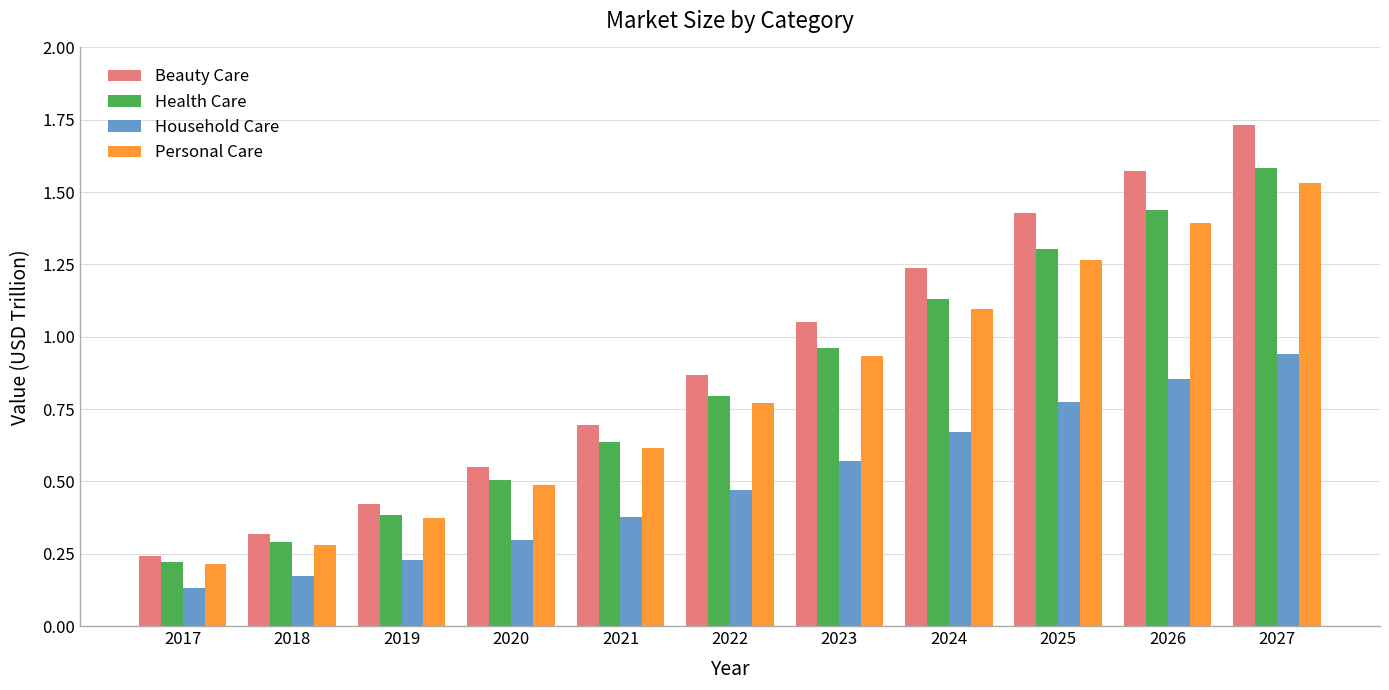

How many bars are there in each group?

4